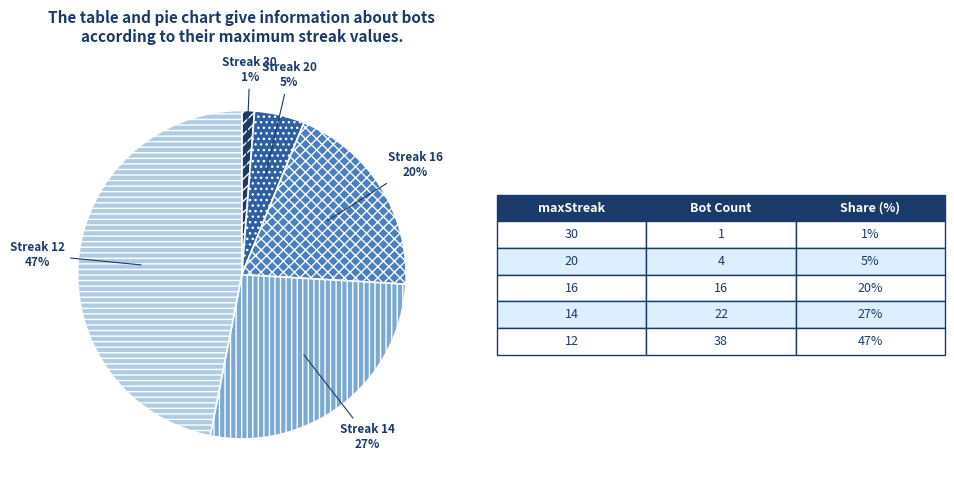

To the nearest percent, what is the difference between the largest and smallest slice percentages?

46%